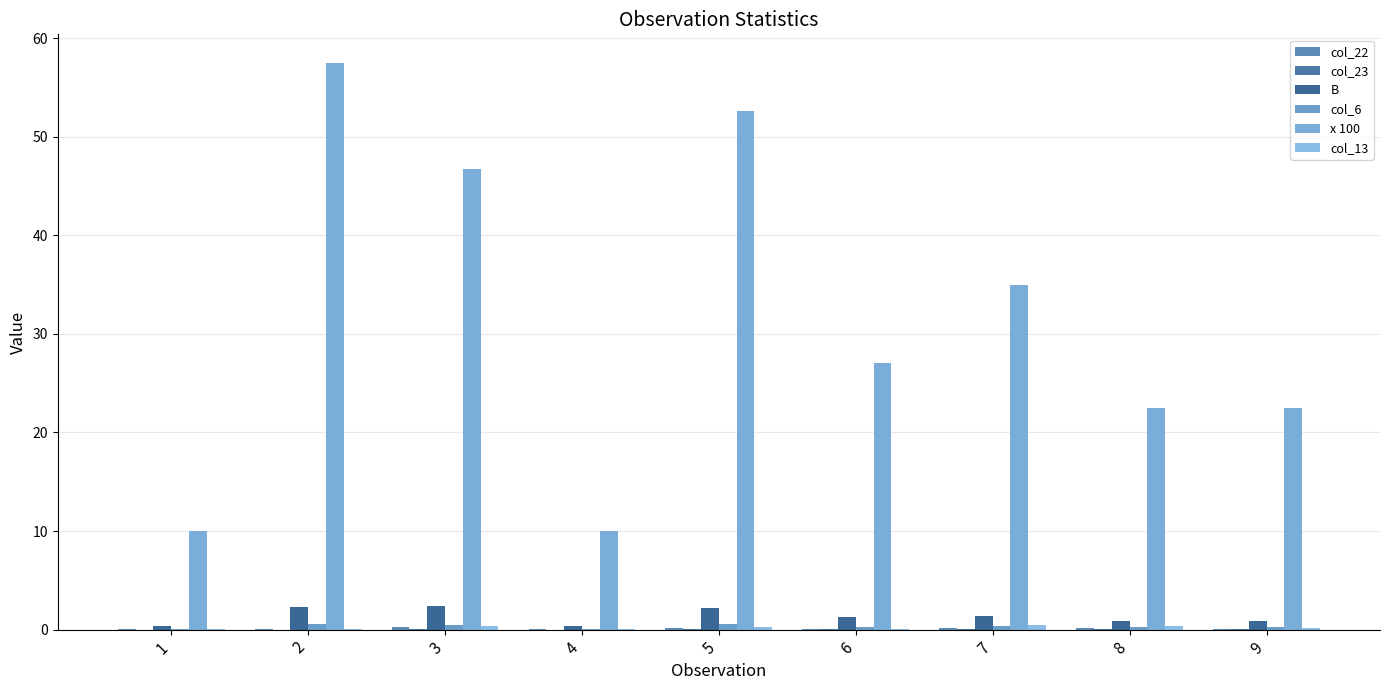

Are the bars grouped side by side (vs. stacked)?

Yes